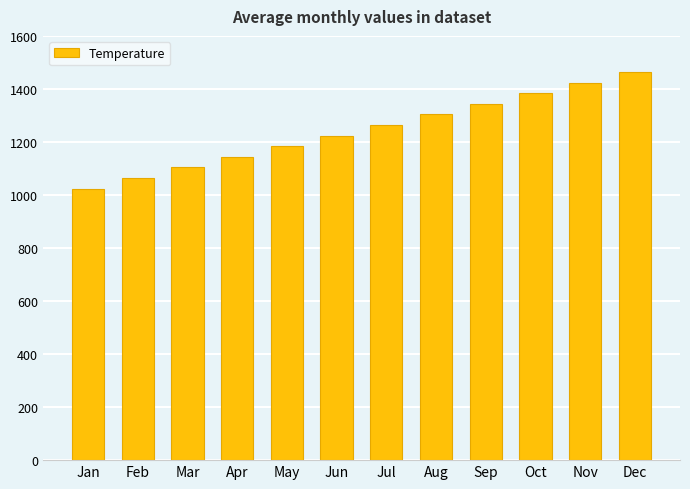

The chart shows a value of 1304 at Aug. True or false?

True